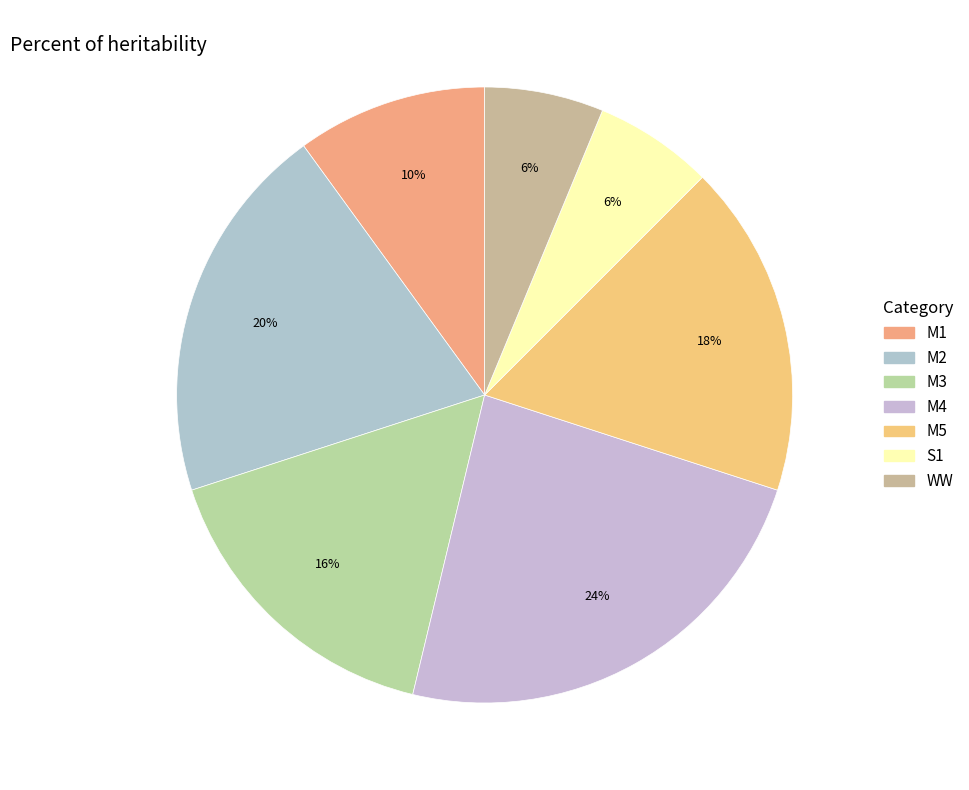

The M4 slice represents 24% of the pie. True or false?

True